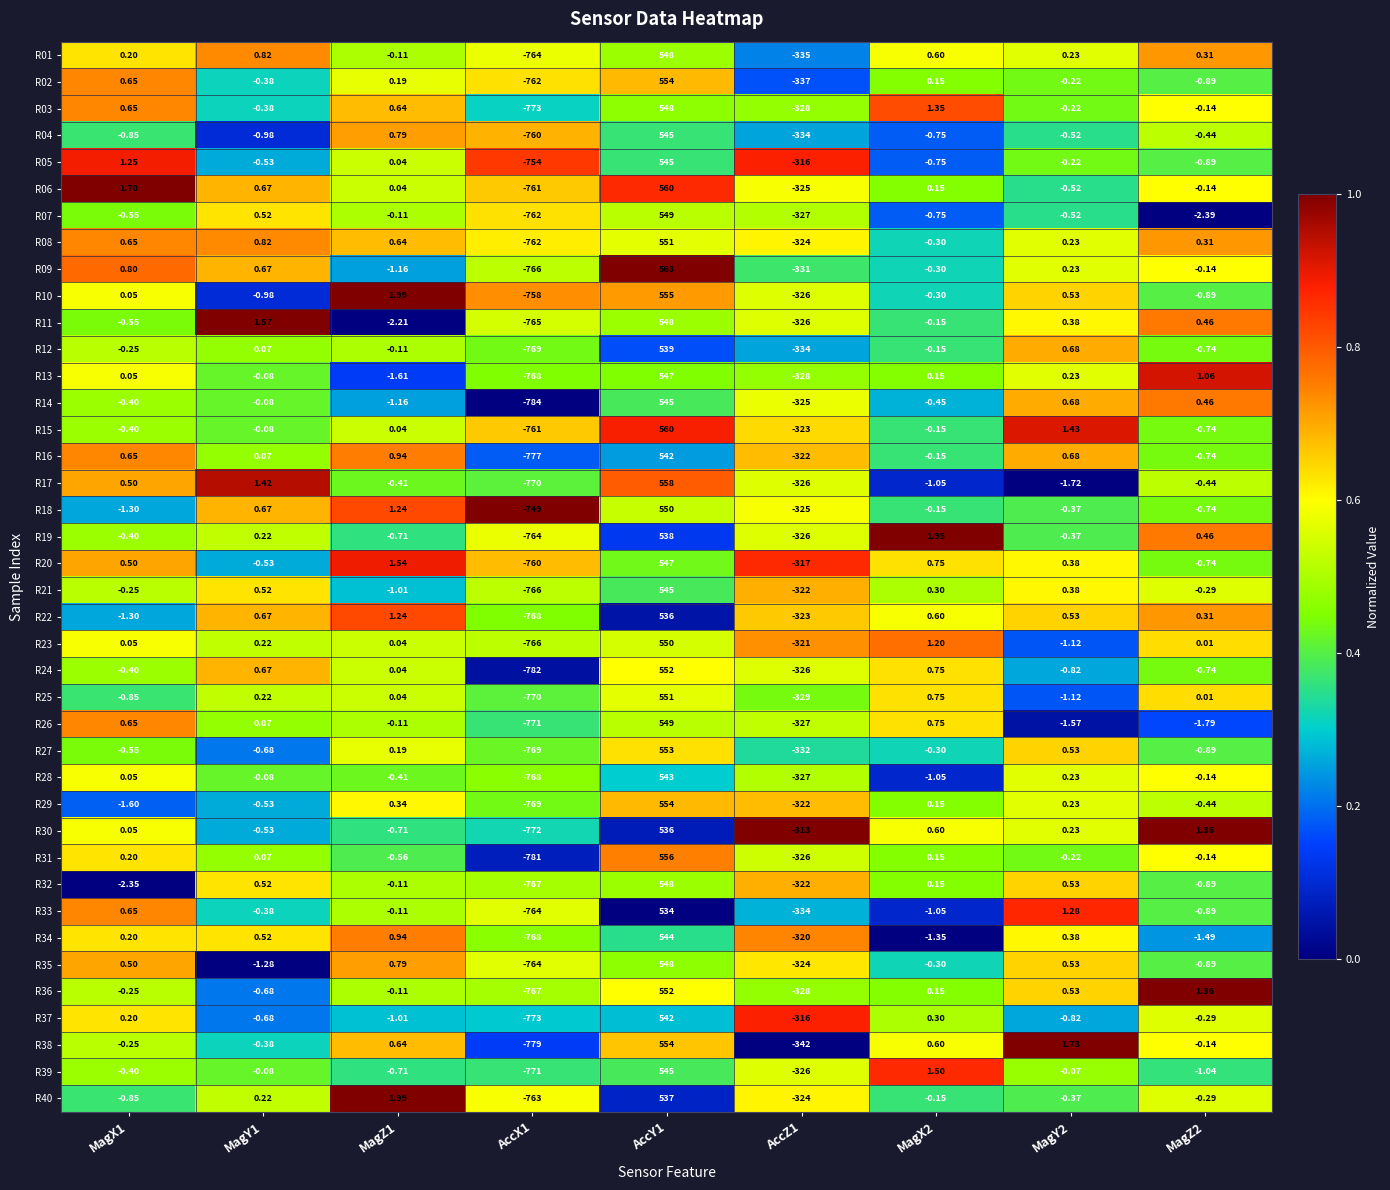

Which series has the largest total across all categories?

R15